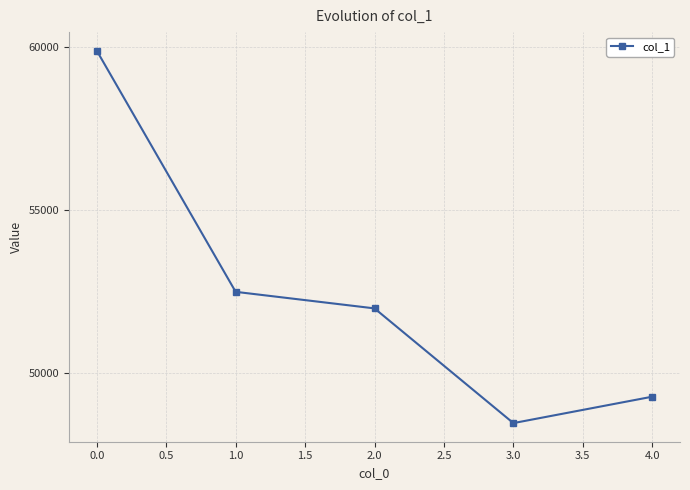

The value at 3.0 is 23218. True or false?

False